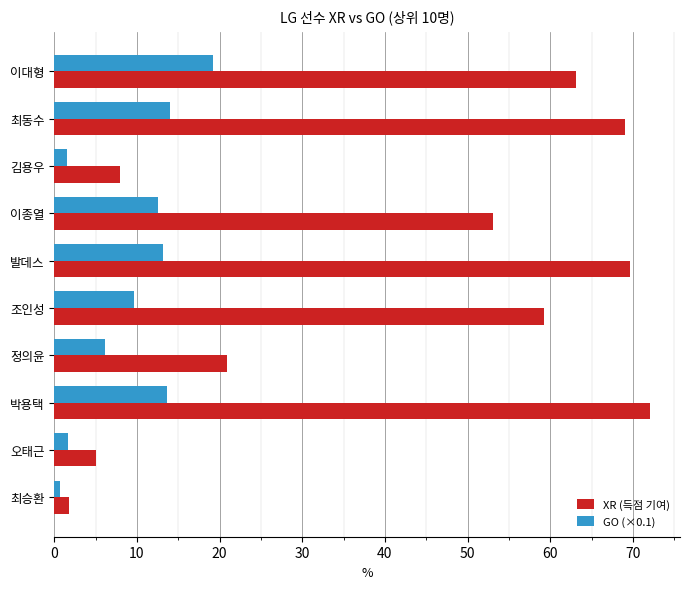

What is the difference between the maximum and second lowest values in the XR (득점 기여) series?

67.0